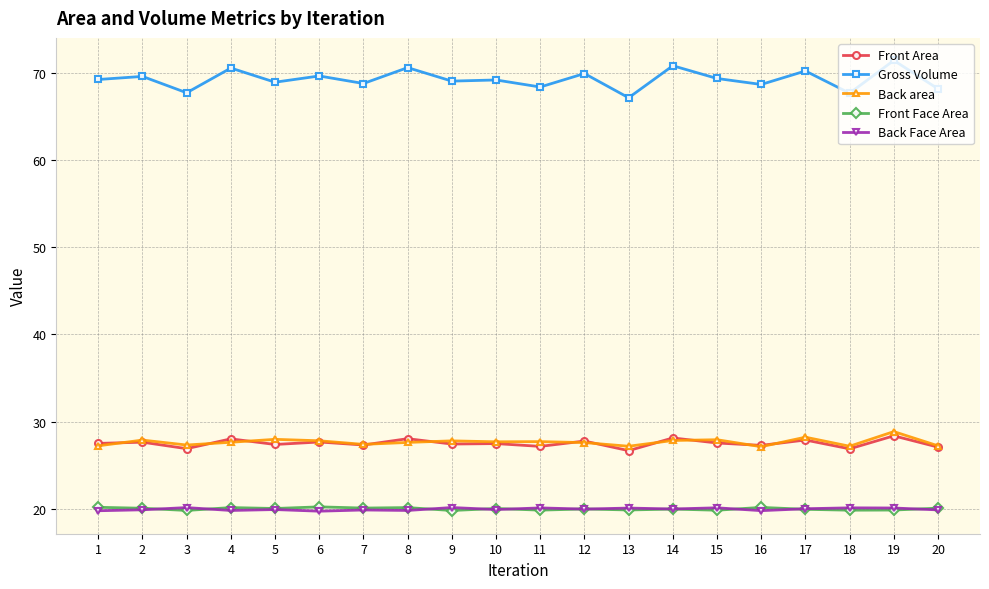

True or false: Front Face Area has more than 2 points higher than both neighbors.

True